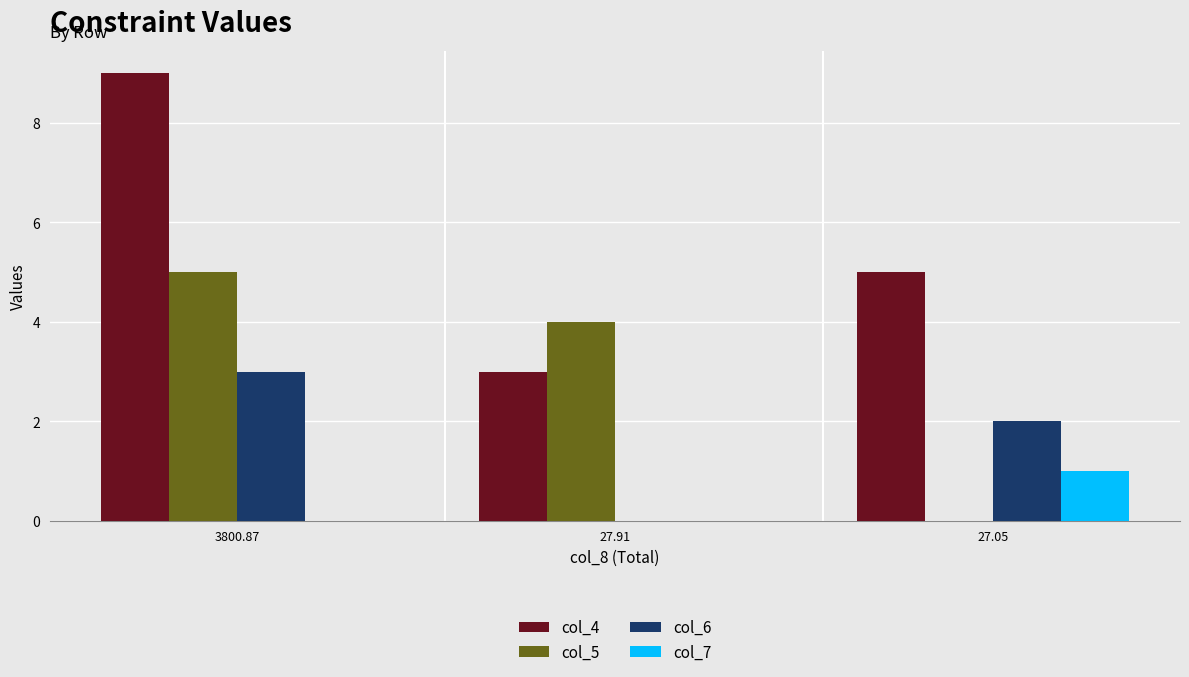

What is the maximum value for col_5?

5